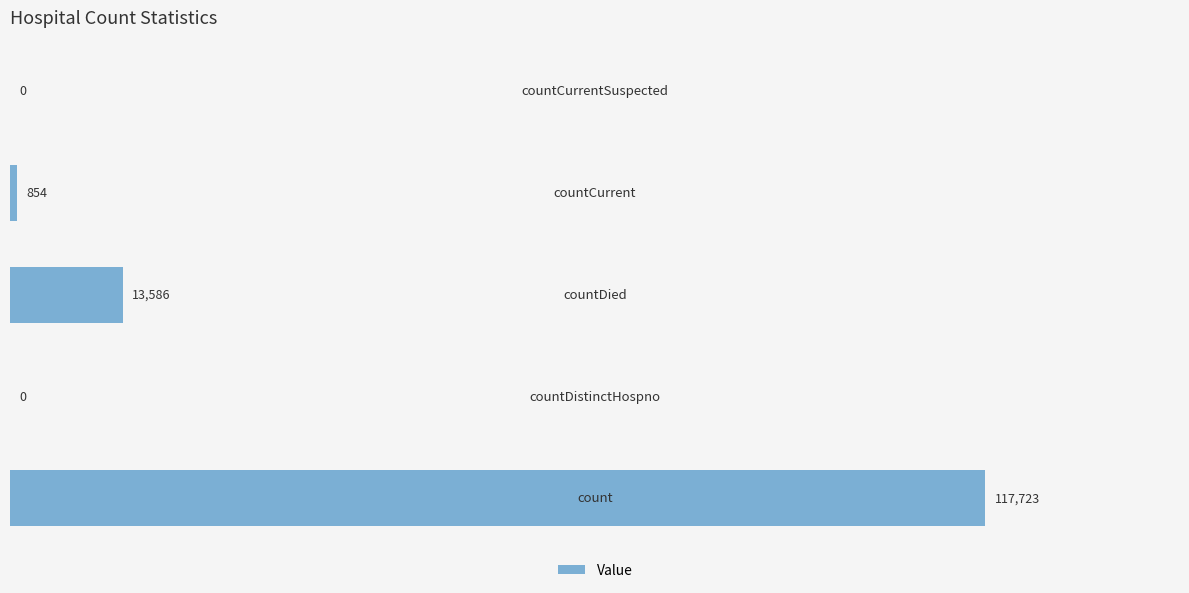

What is the sum of all values?

132163